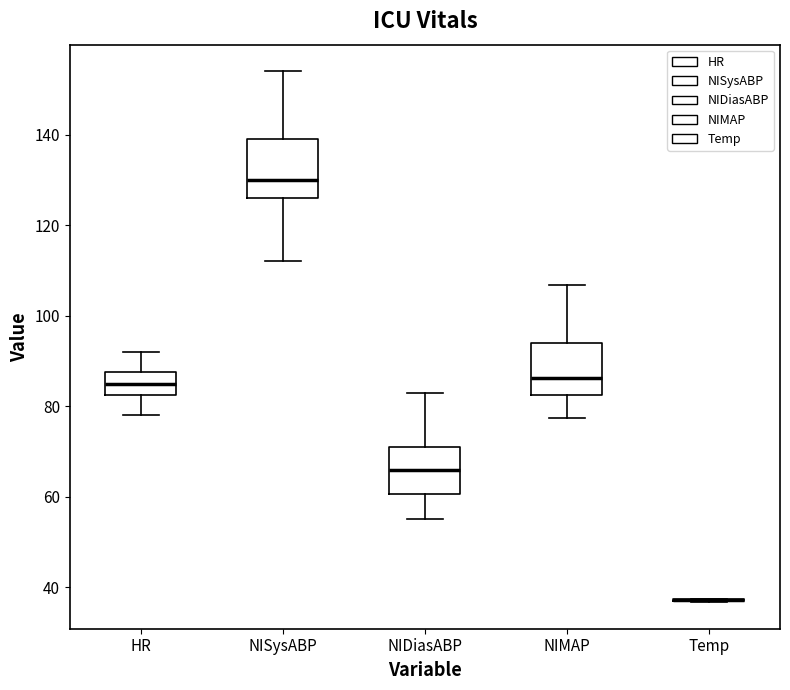

Where does the median line of the box for NISysABP sit on the y-axis? The values are not printed on the chart, so give them approximately, as read against the axis.

130